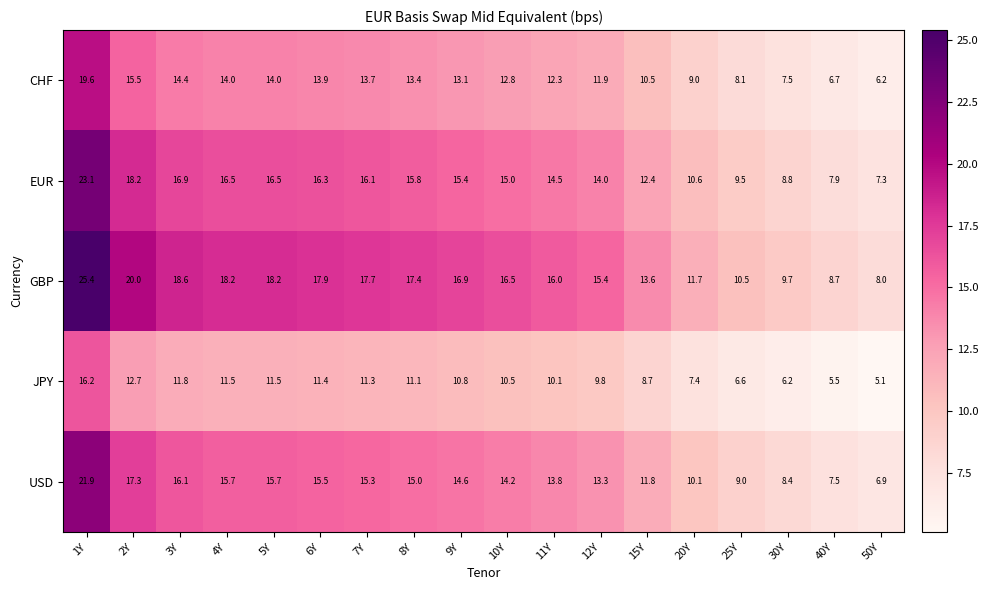

What is the lowest value of the EUR series?

7.3